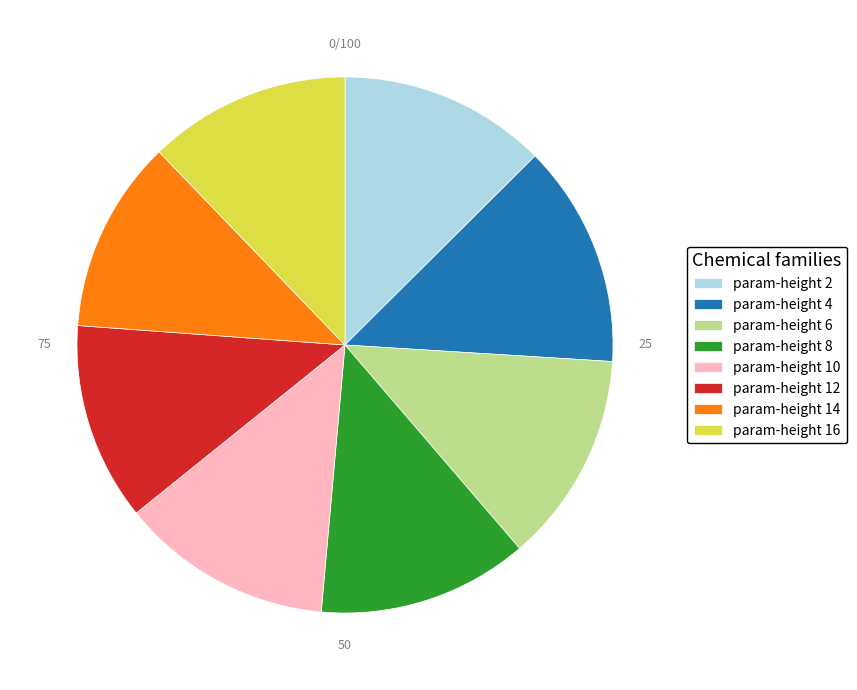

What is the ratio of the value at param-height 2 to the value at param-height 16?

1.0